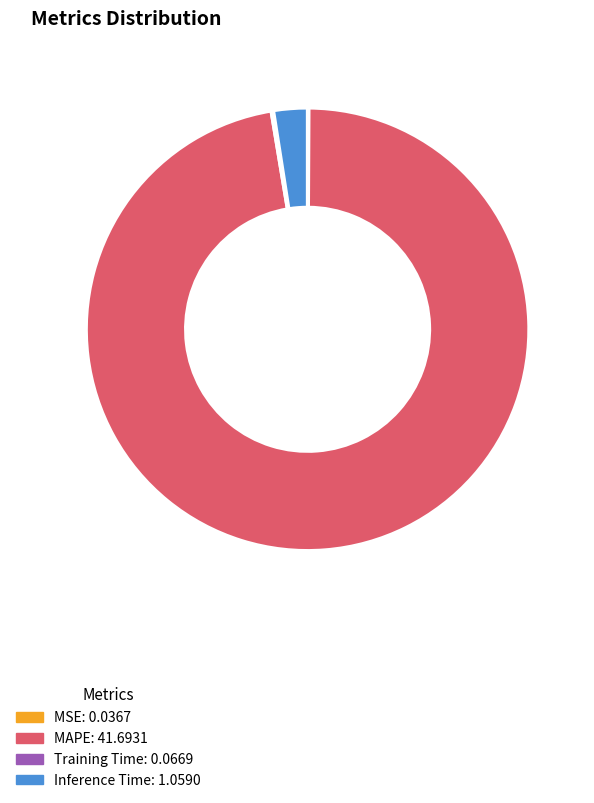

Is there any slice that represents more than half of the pie?

Yes